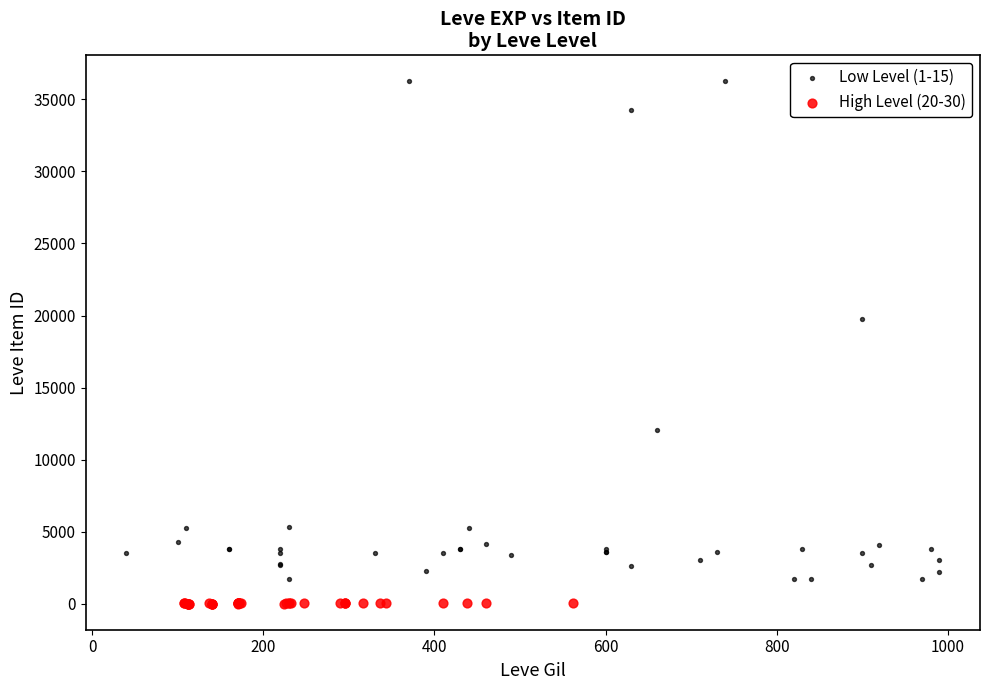

Which series reaches the maximum Y coordinate?

Low Level (1-15)